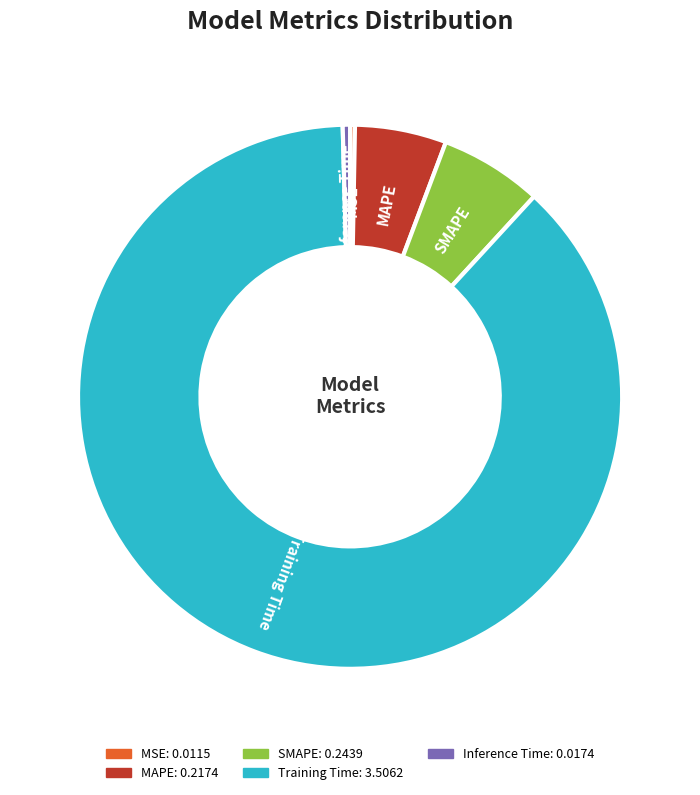

What is the largest slice in the pie chart?

Training Time